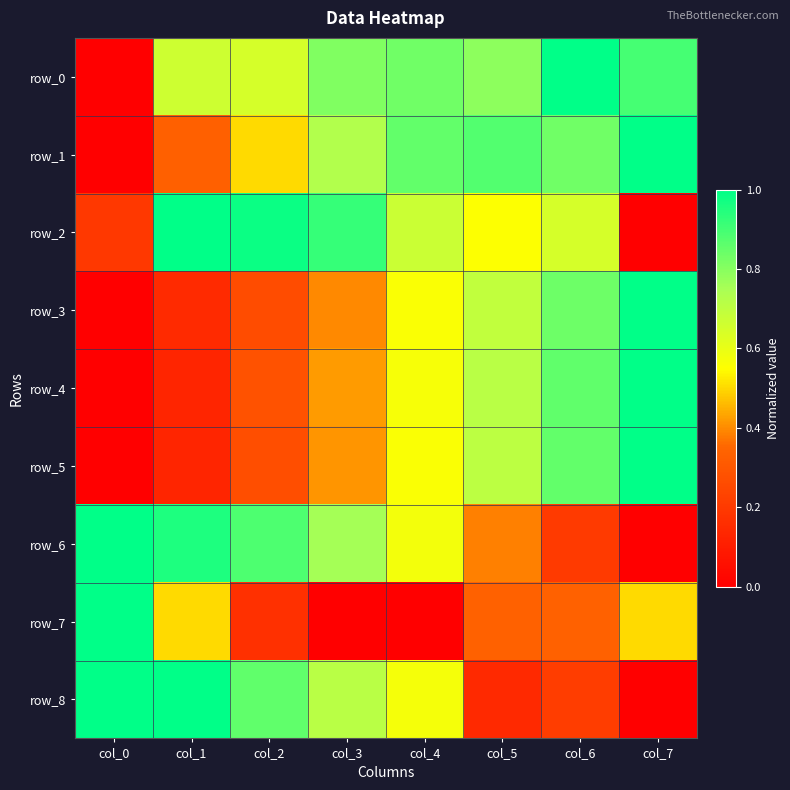

Reading left to right, what are all the values shown in this chart?

row_0: 0.0	0.7	0.6	0.8	0.8	0.8	1.0	0.9
row_1: 0.0	0.3	0.5	0.7	0.9	0.9	0.8	1.0
row_2: 0.2	1.0	1.0	0.9	0.7	0.6	0.6	0.0
row_3: 0.0	0.1	0.3	0.4	0.6	0.7	0.8	1.0
row_4: 0.0	0.1	0.3	0.4	0.6	0.7	0.9	1.0
row_5: 0.0	0.1	0.3	0.4	0.6	0.7	0.9	1.0
row_6: 1.0	1.0	0.9	0.8	0.6	0.4	0.2	0.0
row_7: 1.0	0.5	0.2	0.0	0.0	0.3	0.3	0.5
row_8: 1.0	1.0	0.9	0.7	0.6	0.1	0.2	0.0